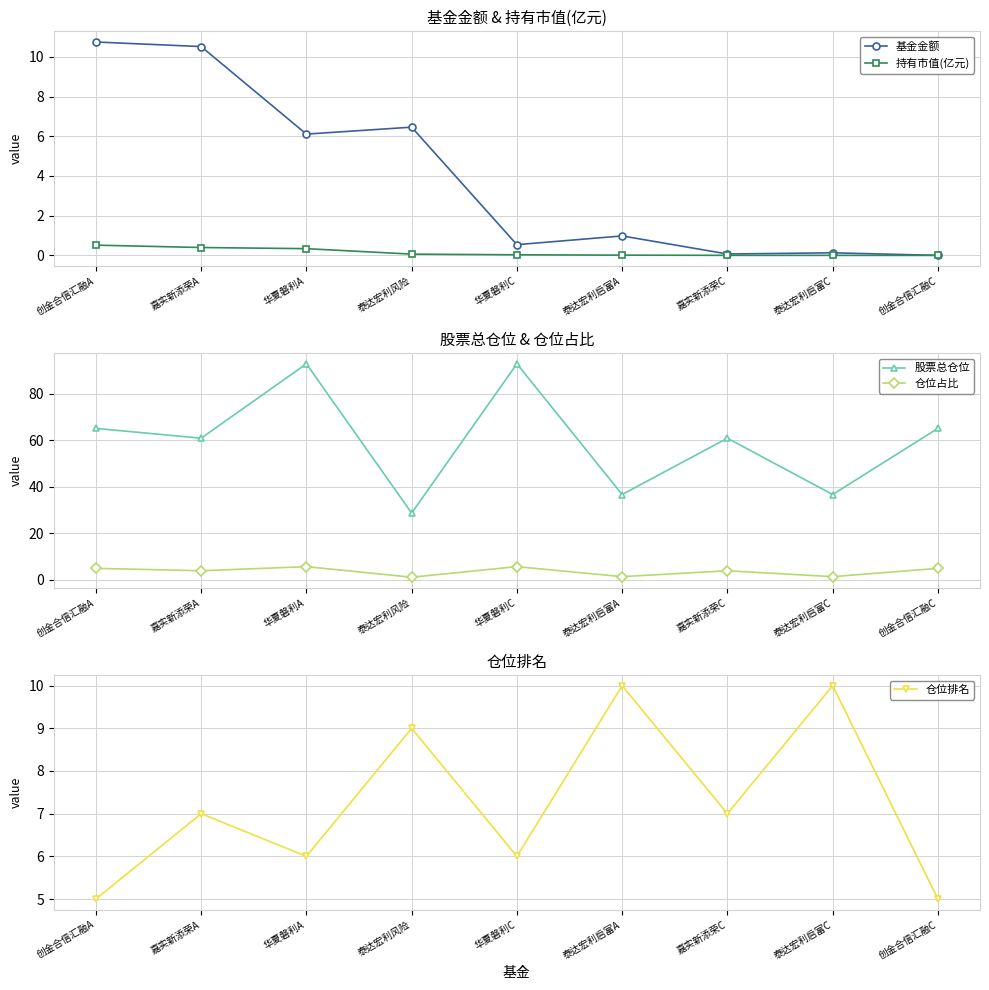

Between 嘉实新添荣A and 华夏磐利C, which series saw the biggest shift?

股票总仓位